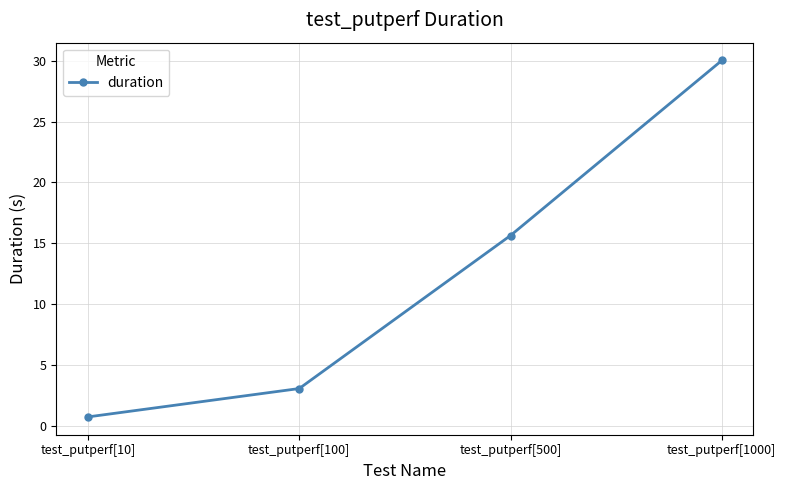

At which label does the data first exceed 15?

test_putperf[500]